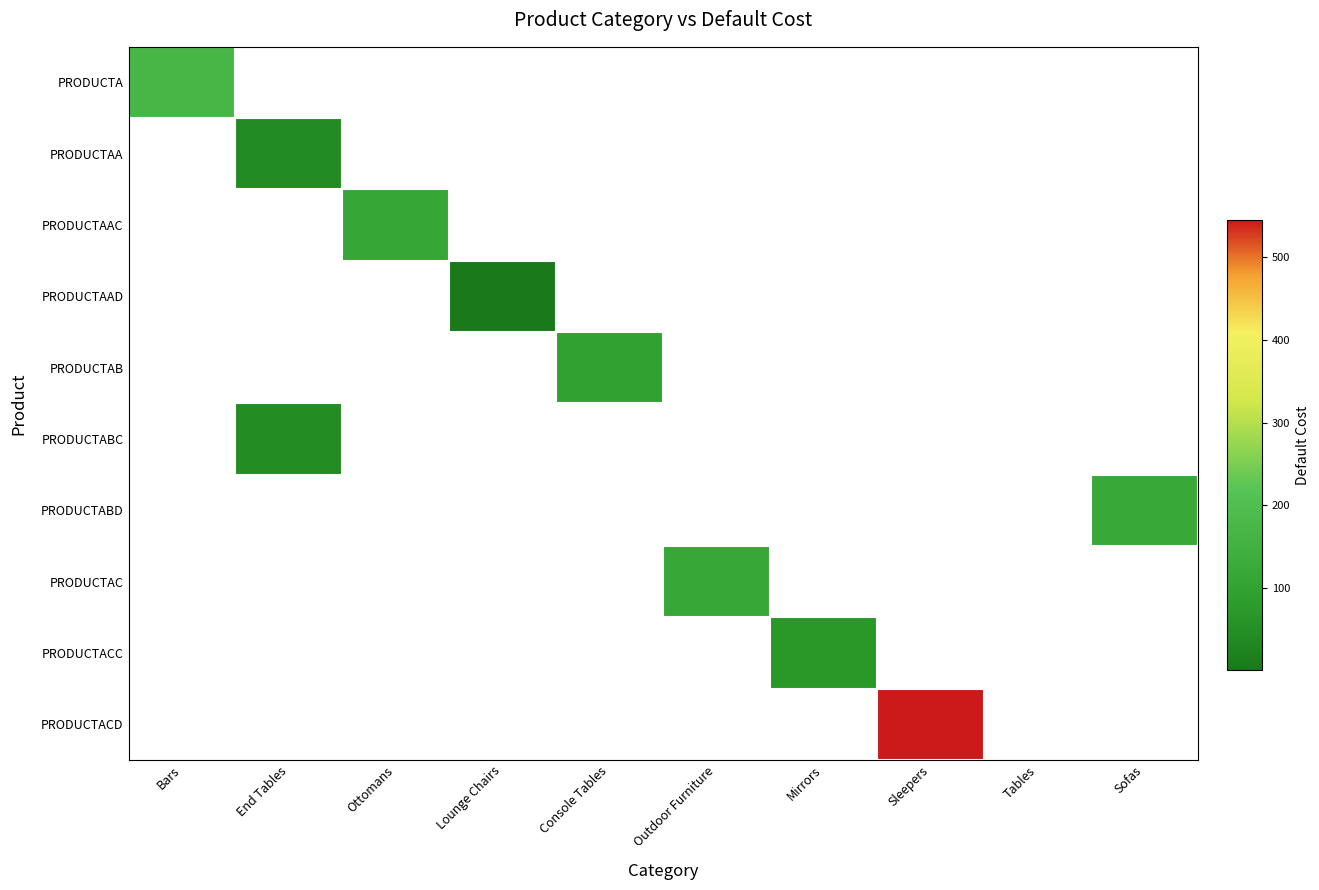

How many distinct data groups are displayed?

10